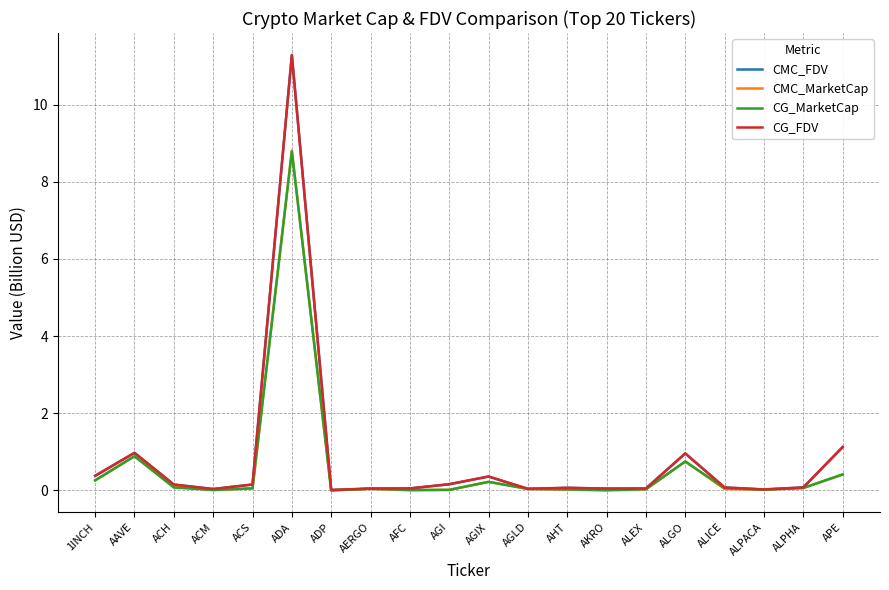

Is the value of CMC_MarketCap at ALPACA greater than the value of CG_MarketCap at AAVE?

No